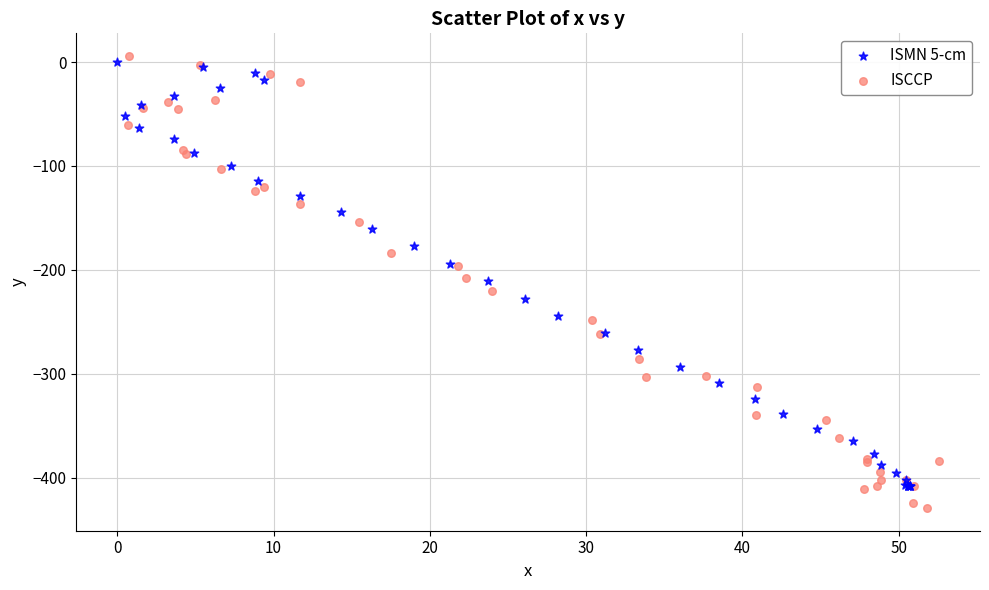

Which series contains the lowest Y value?

ISCCP